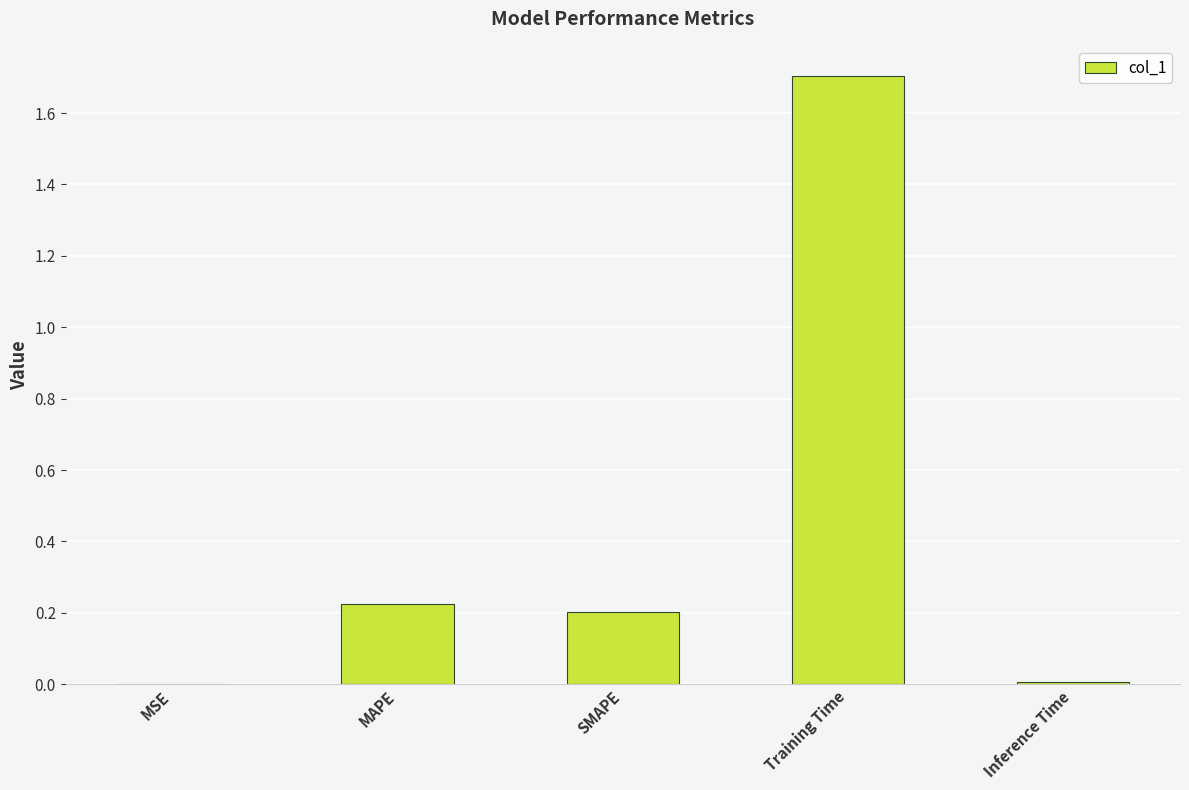

Which label corresponds to the largest value in the chart?

Training Time